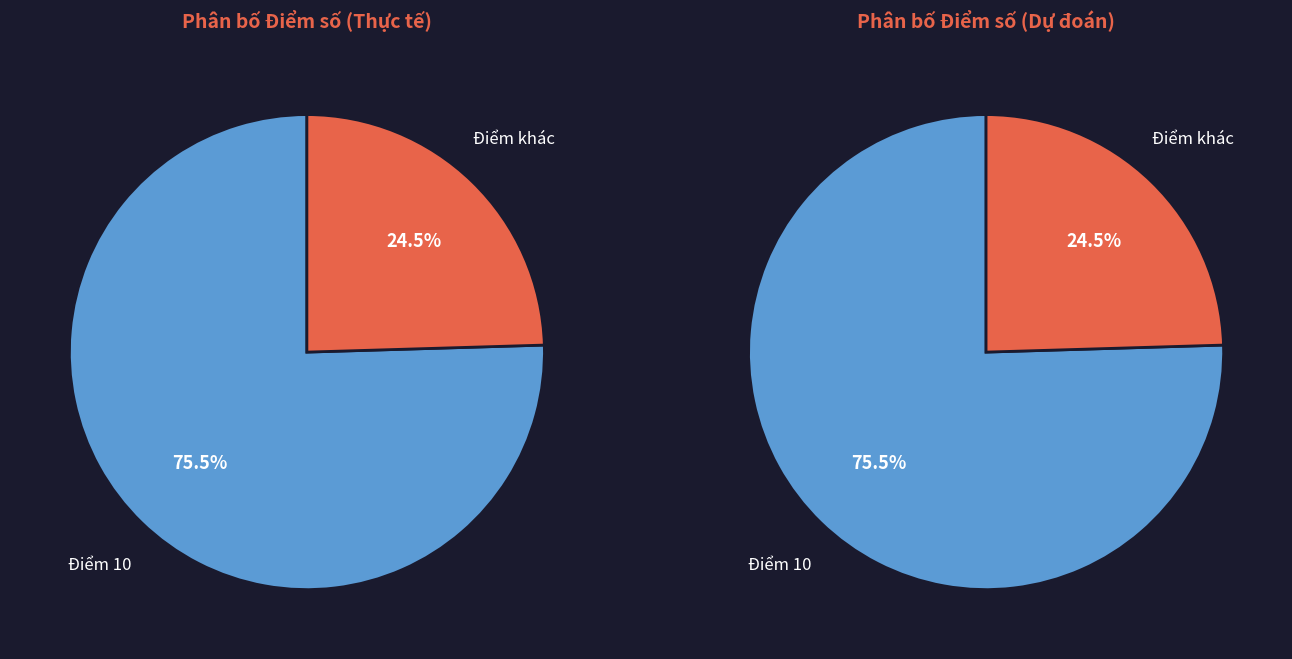

What is the majority slice?

10